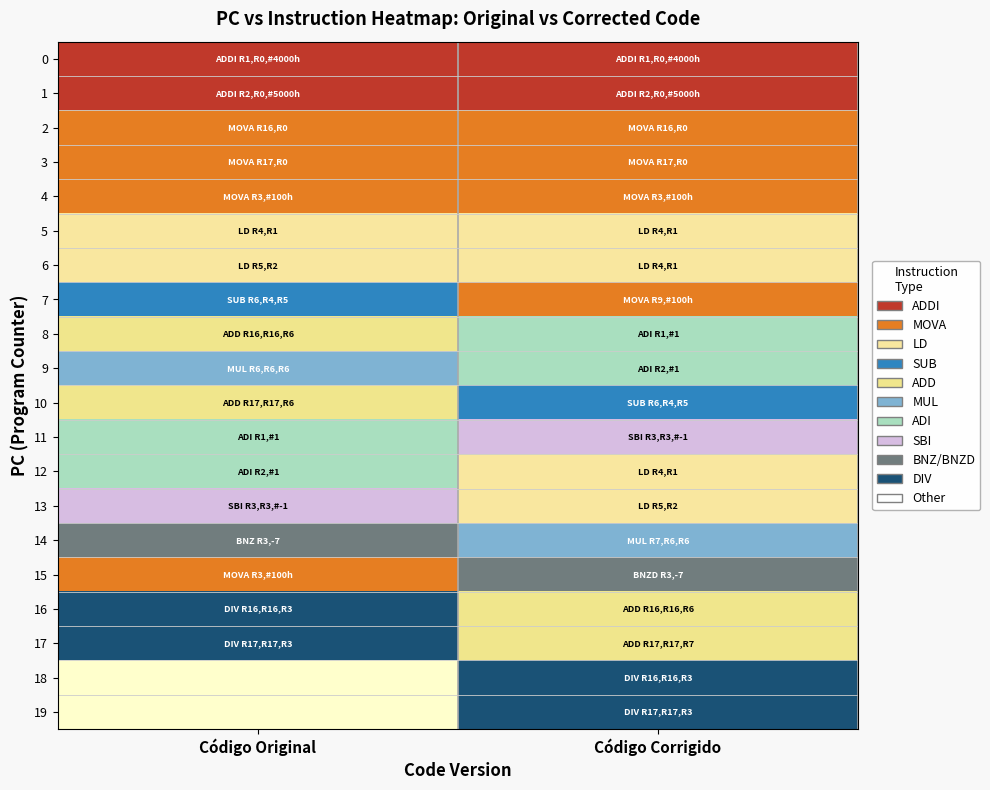

What is the difference between the 15 values at Código Original and Código Corrigido?

7.0